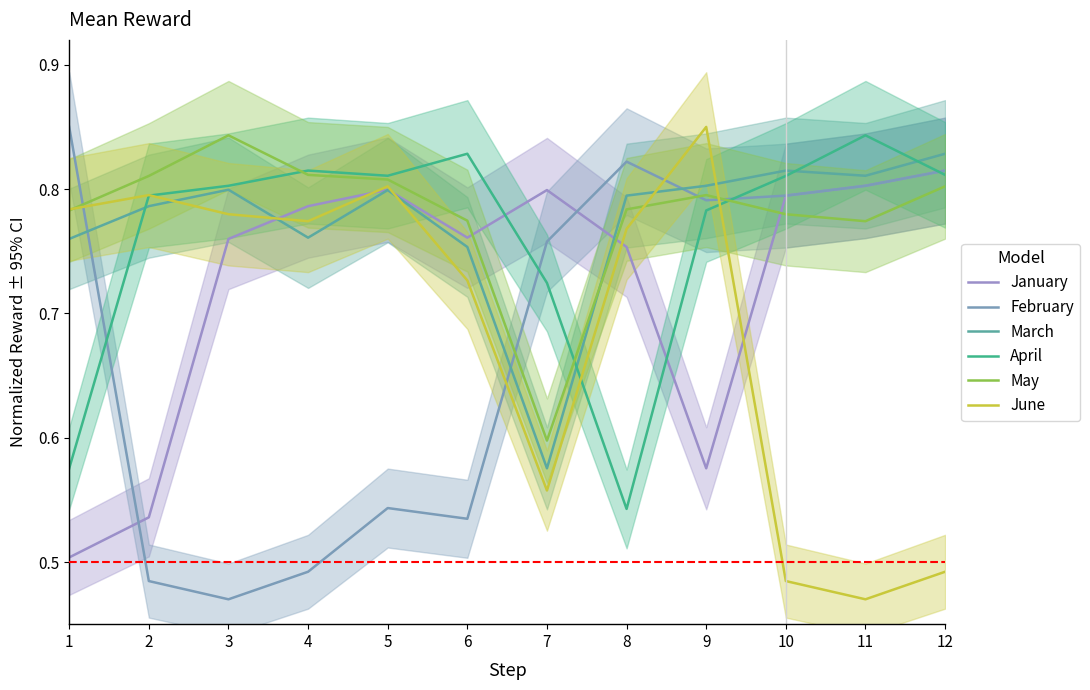

Reading left to right, extract all data points from this chart.

January: 0.5	0.5	0.8	0.8	0.8	0.8	0.8	0.8	0.6	0.8	0.8	0.8
February: 0.8	0.5	0.5	0.5	0.5	0.5	0.8	0.8	0.8	0.8	0.8	0.8
March: 0.8	0.8	0.8	0.8	0.8	0.8	0.6	0.8	0.8	0.8	0.8	0.8
April: 0.6	0.8	0.8	0.8	0.8	0.8	0.7	0.5	0.8	0.8	0.8	0.8
May: 0.8	0.8	0.8	0.8	0.8	0.8	0.6	0.8	0.8	0.8	0.8	0.8
June: 0.8	0.8	0.8	0.8	0.8	0.7	0.6	0.8	0.8	0.5	0.5	0.5